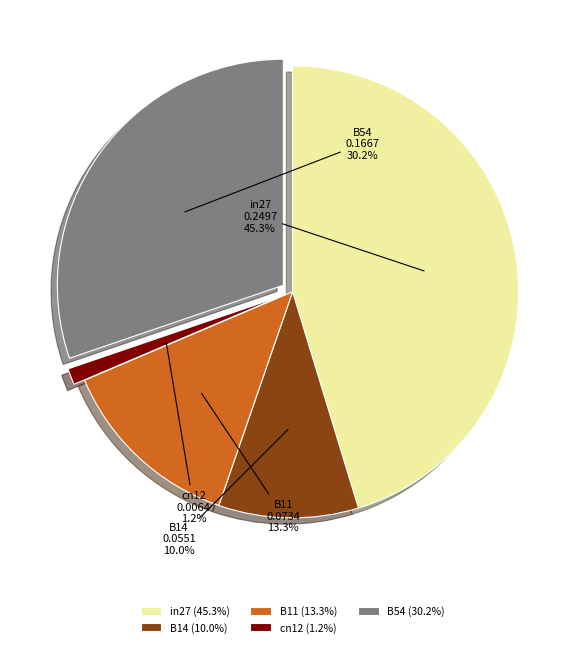

How many segments does this pie chart have?

5